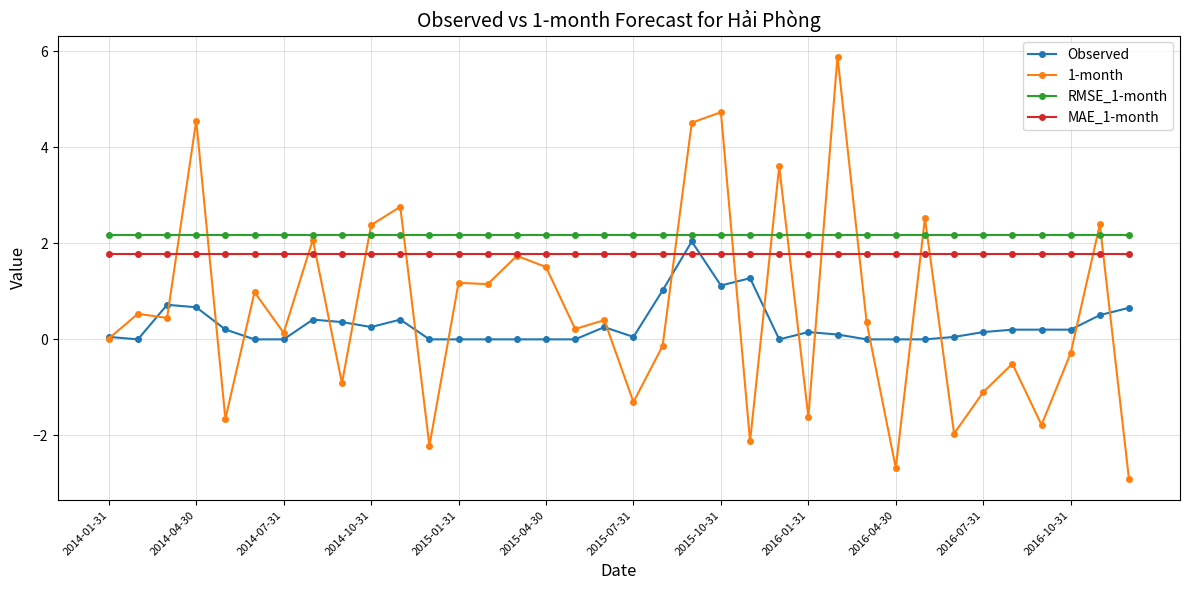

Does the chart display data point markers on the line(s)?

Yes